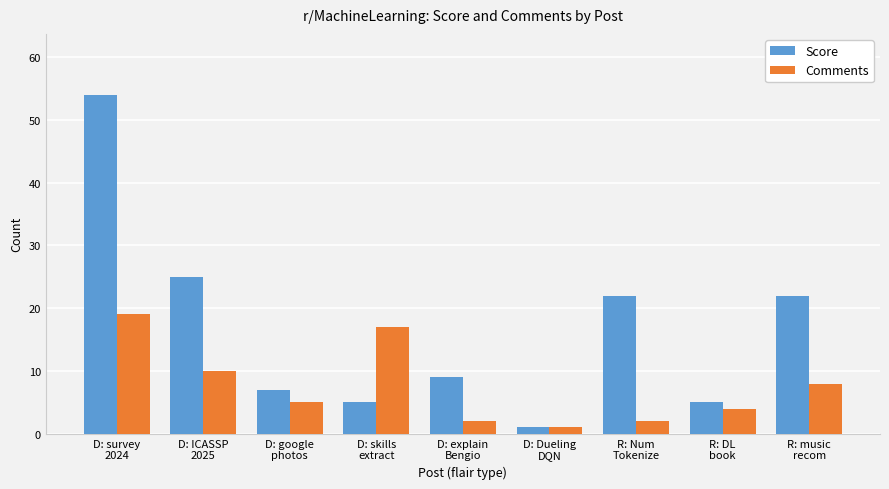

At which category is the sum across all series the highest?

D: survey
2024